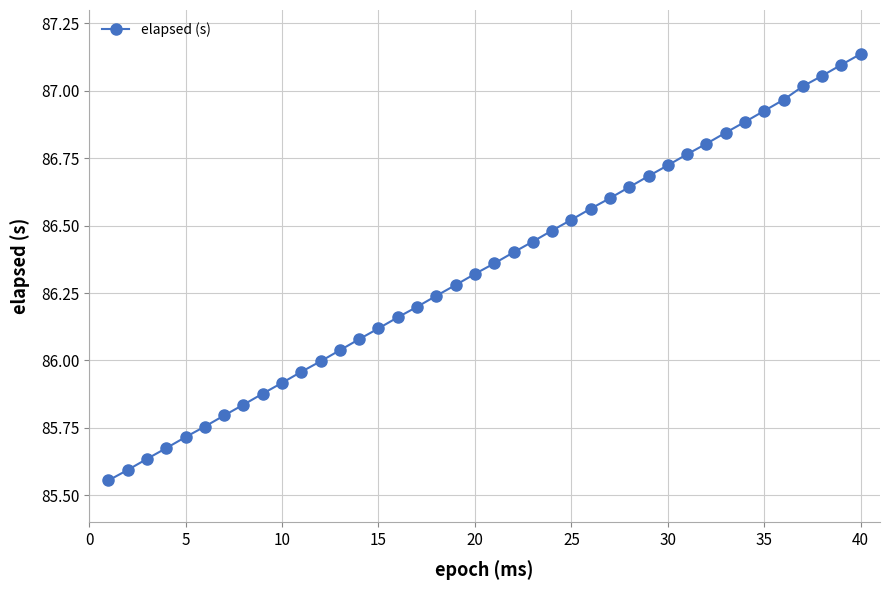

True or false: there are more than 1 points higher than both neighbors.

False